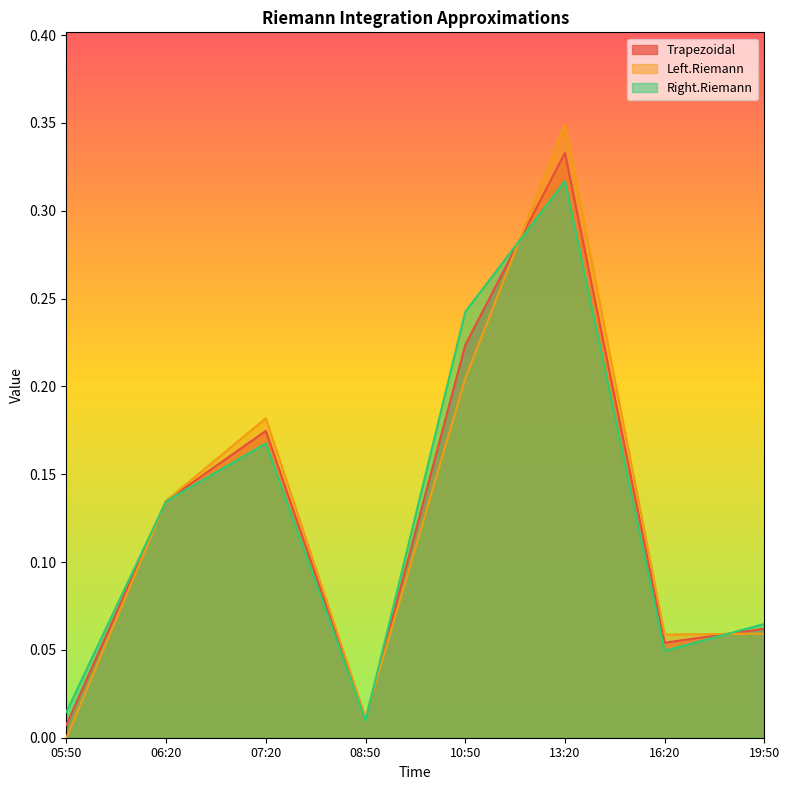

What is the maximum value shown in the chart?

0.3